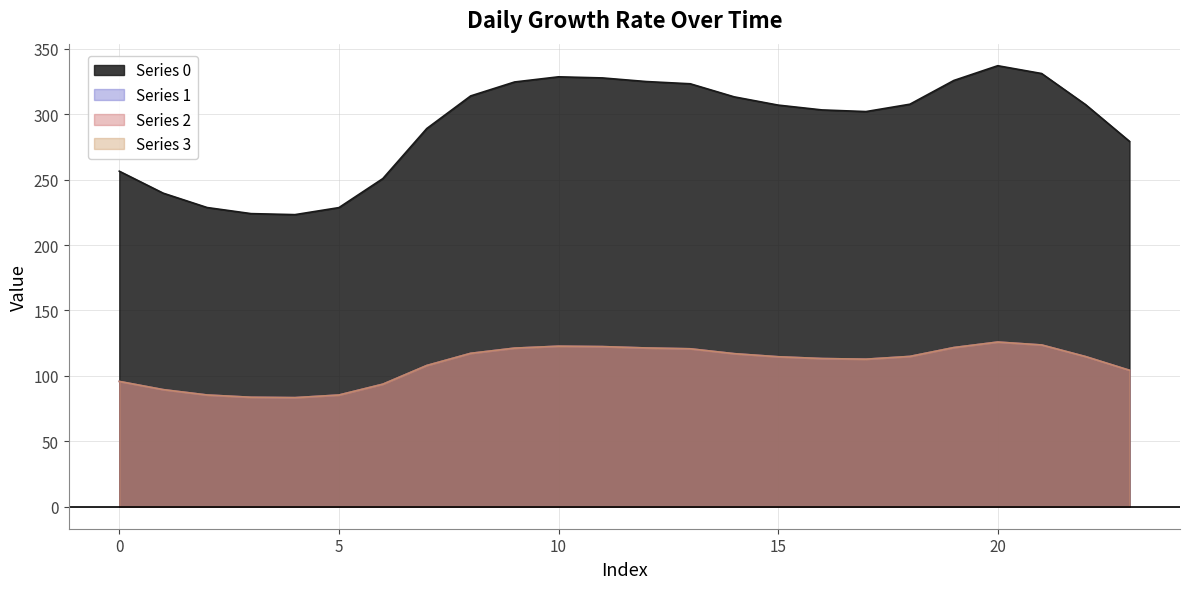

At which label is Series 1 closest to 104?

23